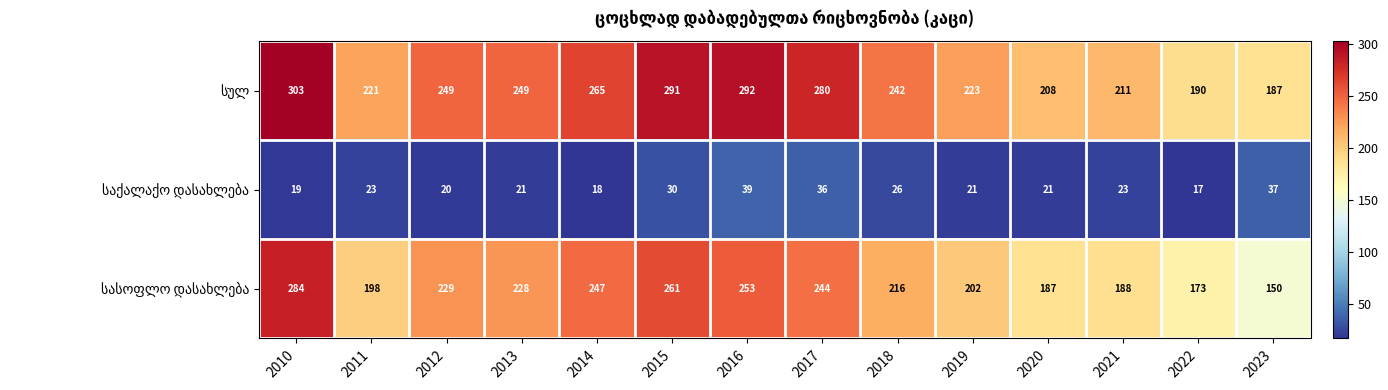

Which category has the highest value across all series?

2010